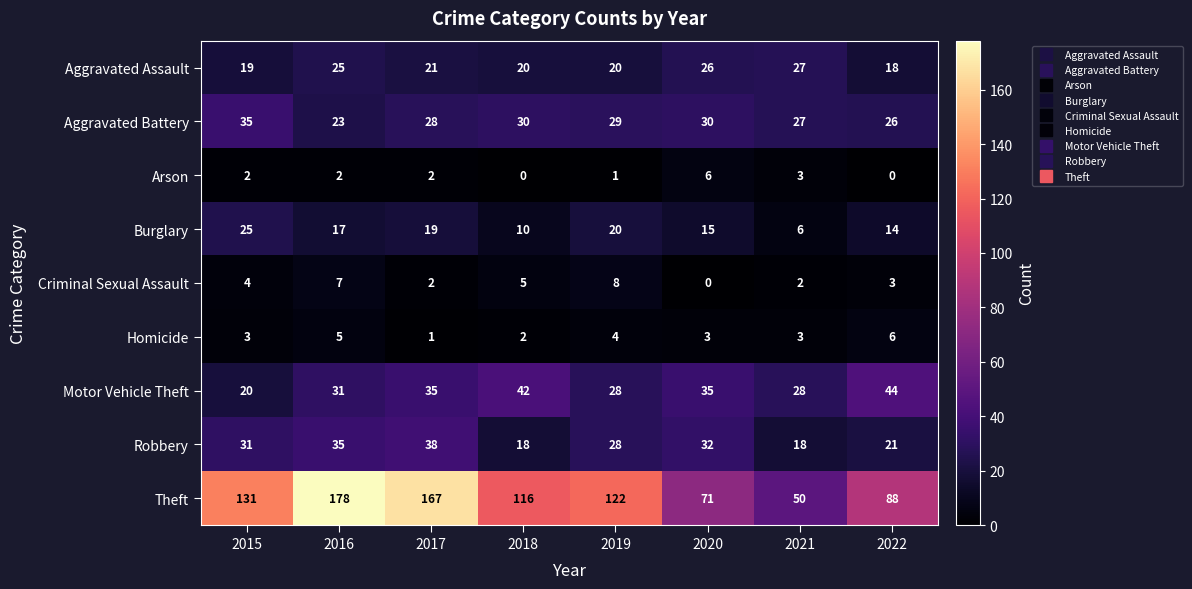

Which series has the largest total across all categories?

Theft